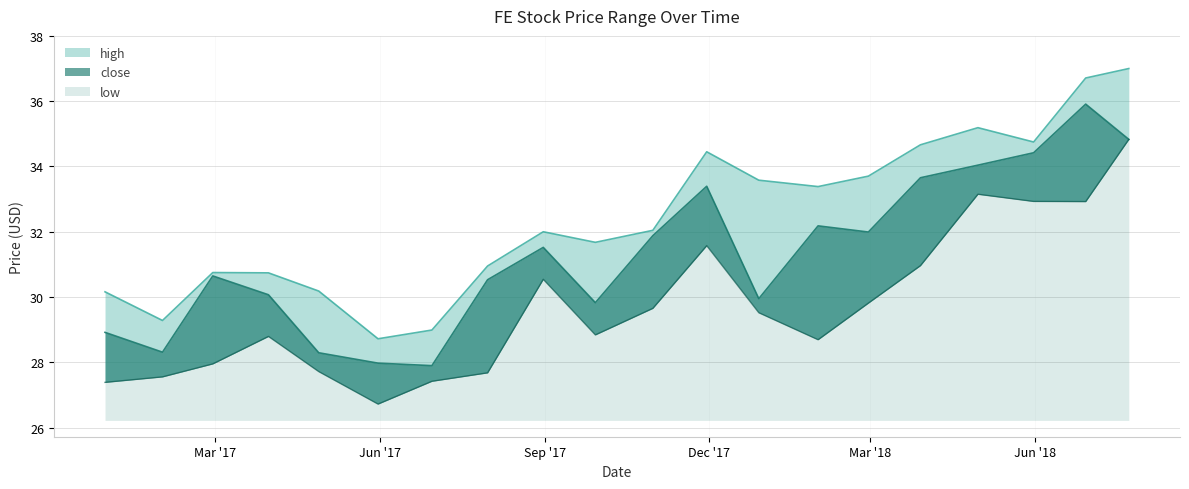

Read the low value at 2017-05-31.

26.7